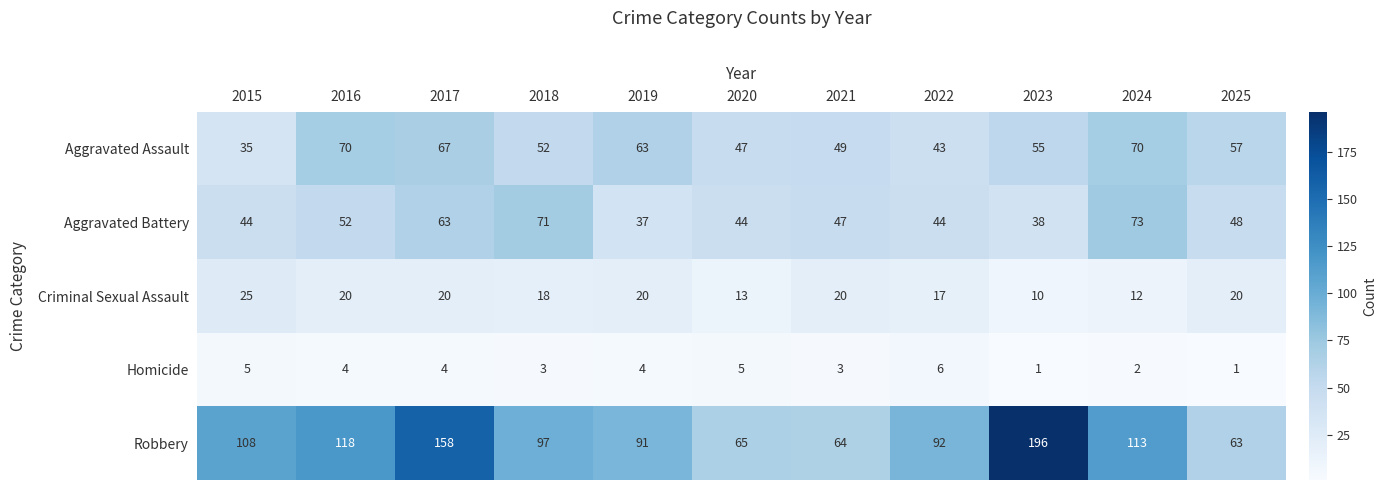

How many distinct data groups are displayed?

5